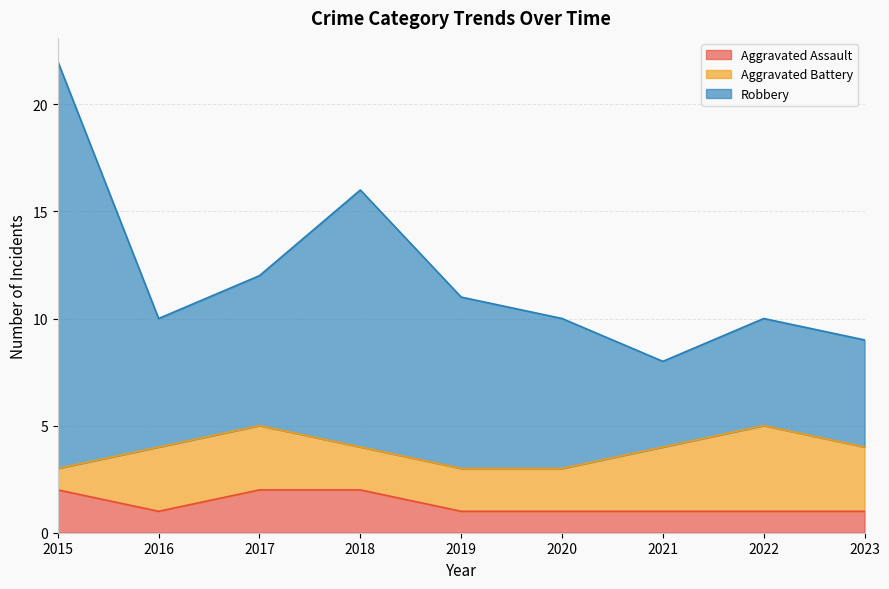

True or false: Aggravated Assault has a value of 2 at 2017.

True